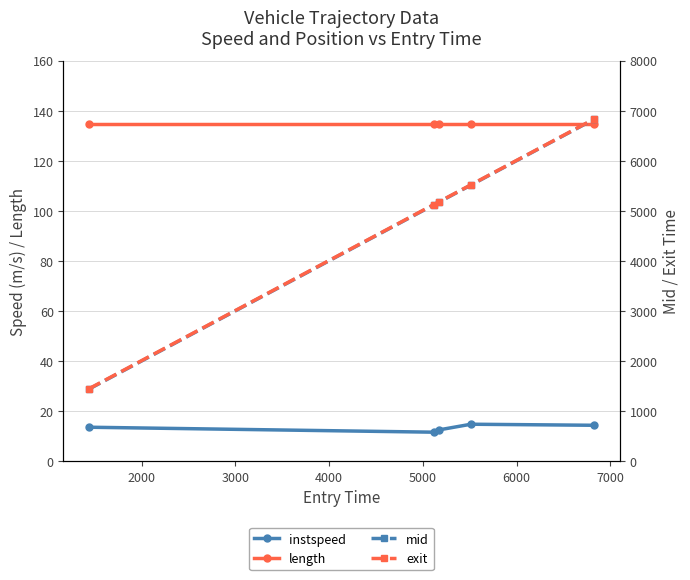

Which series has the largest range (max minus min)?

mid